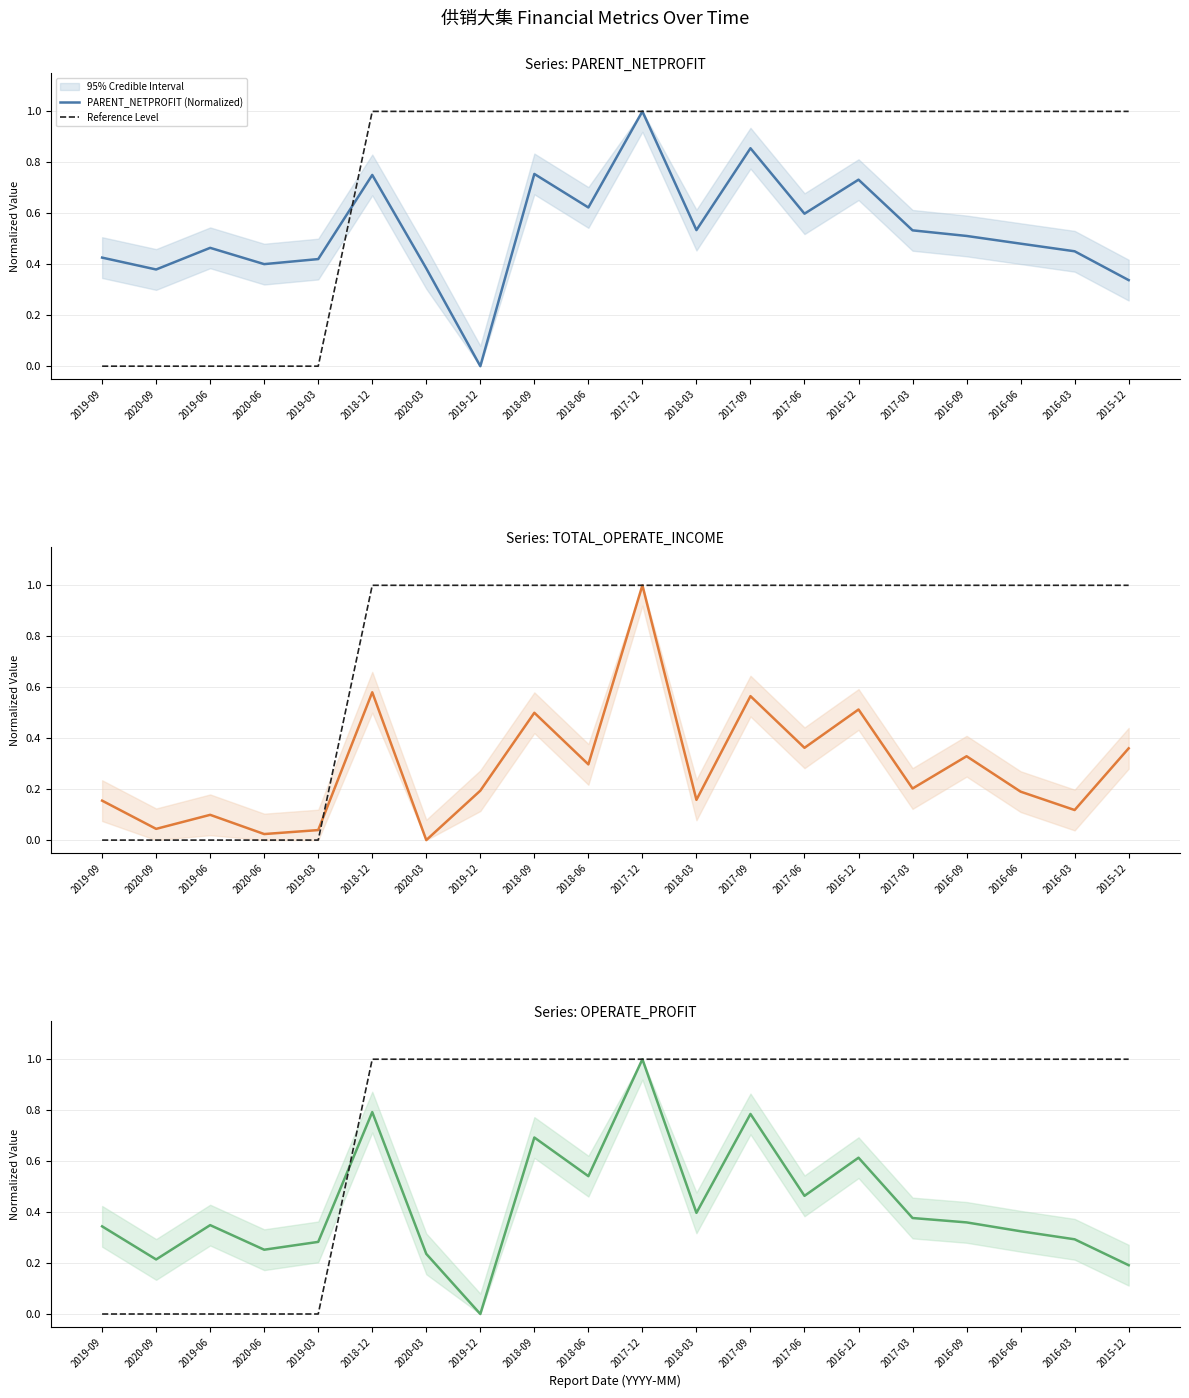

Reading left to right, transcribe all the data shown in this chart.

PARENT_NETPROFIT (Normalized): 2019-09=0.4	2020-09=0.4	2019-06=0.5	2020-06=0.4	2019-03=0.4	2018-12=0.8	2020-03=0.4	2019-12=0.0	2018-09=0.8	2018-06=0.6	2017-12=1.0	2018-03=0.5	2017-09=0.9	2017-06=0.6	2016-12=0.7	2017-03=0.5	2016-09=0.5	2016-06=0.5	2016-03=0.5	2015-12=0.3
Reference Level: 2019-09=0.0	2020-09=0.0	2019-06=0.0	2020-06=0.0	2019-03=0.0	2018-12=1.0	2020-03=1.0	2019-12=1.0	2018-09=1.0	2018-06=1.0	2017-12=1.0	2018-03=1.0	2017-09=1.0	2017-06=1.0	2016-12=1.0	2017-03=1.0	2016-09=1.0	2016-06=1.0	2016-03=1.0	2015-12=1.0
TOTAL_OPERATE_INCOME (Normalized): 2019-09=0.2	2020-09=0.0	2019-06=0.1	2020-06=0.0	2019-03=0.0	2018-12=0.6	2020-03=0.0	2019-12=0.2	2018-09=0.5	2018-06=0.3	2017-12=1.0	2018-03=0.2	2017-09=0.6	2017-06=0.4	2016-12=0.5	2017-03=0.2	2016-09=0.3	2016-06=0.2	2016-03=0.1	2015-12=0.4
OPERATE_PROFIT (Normalized): 2019-09=0.3	2020-09=0.2	2019-06=0.3	2020-06=0.3	2019-03=0.3	2018-12=0.8	2020-03=0.2	2019-12=0.0	2018-09=0.7	2018-06=0.5	2017-12=1.0	2018-03=0.4	2017-09=0.8	2017-06=0.5	2016-12=0.6	2017-03=0.4	2016-09=0.4	2016-06=0.3	2016-03=0.3	2015-12=0.2